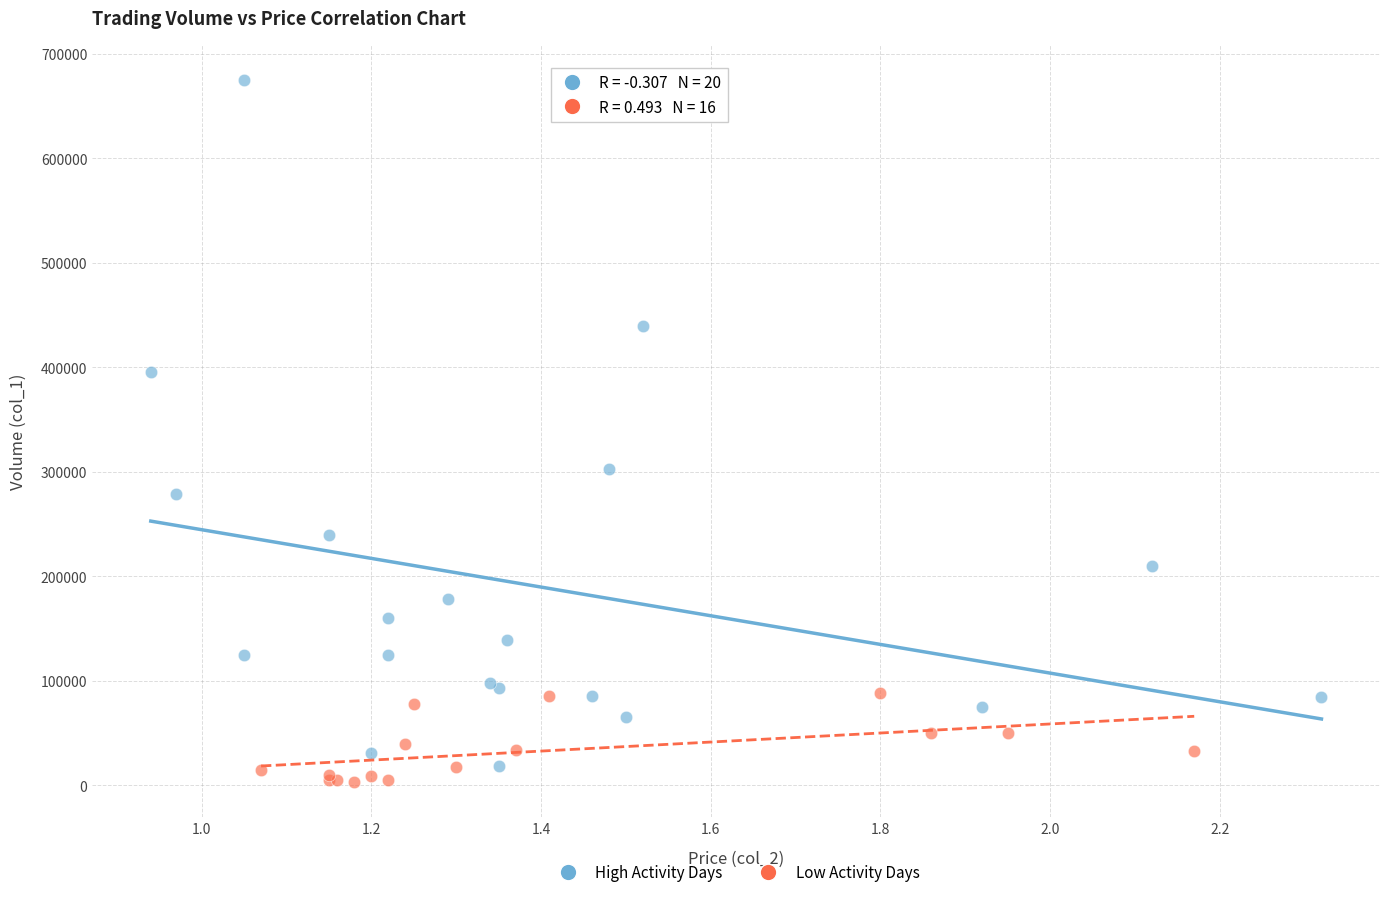

Which series contains the highest Y value?

High Activity Days